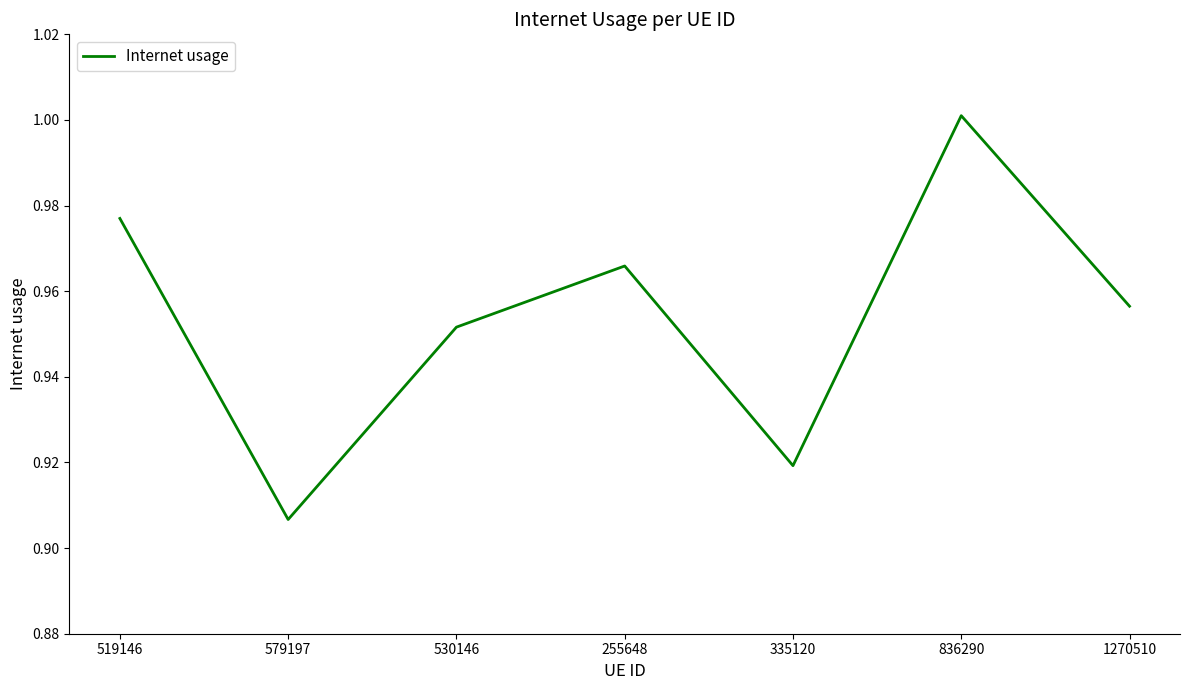

How many lines are shown in the chart?

1